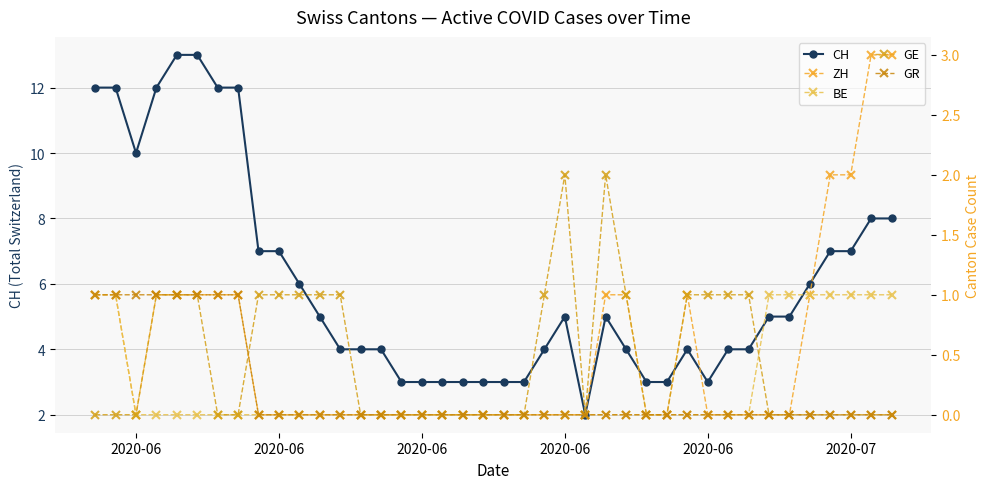

What is the highest value of the CH series?

13